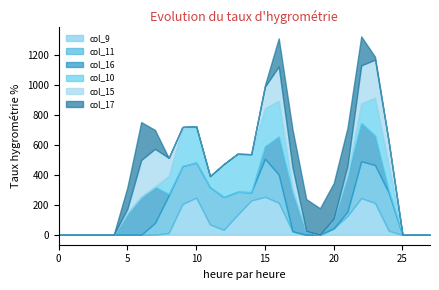

What are all the series names shown in the legend?

col_9, col_11, col_16, col_10, col_15, col_17